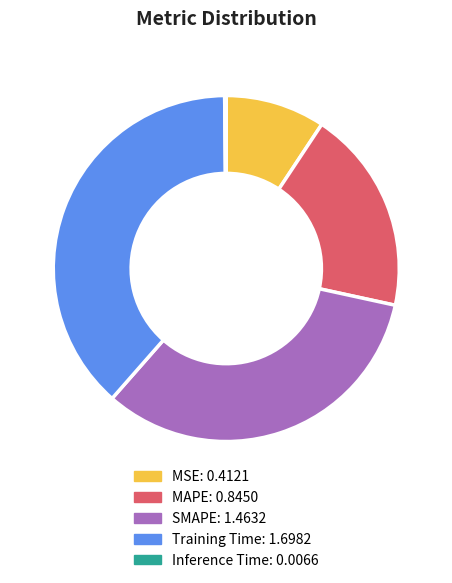

Is there any slice that represents more than half of the pie?

No